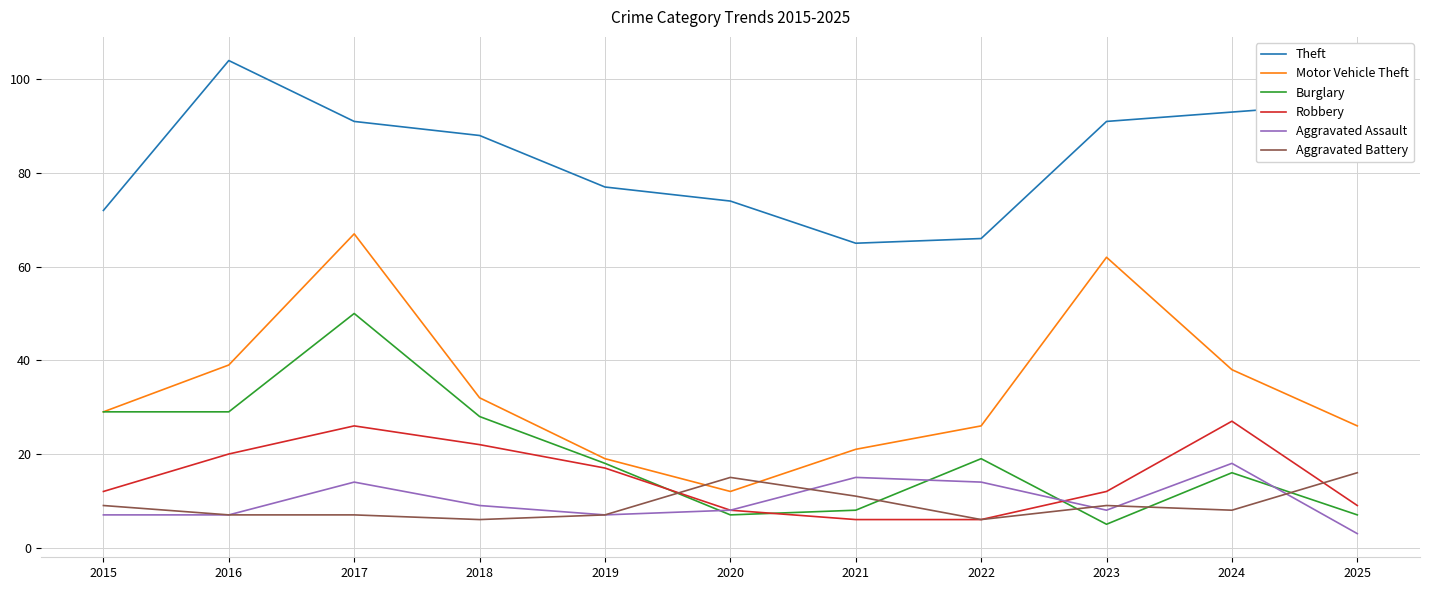

At which label does Robbery reach its peak?

2024